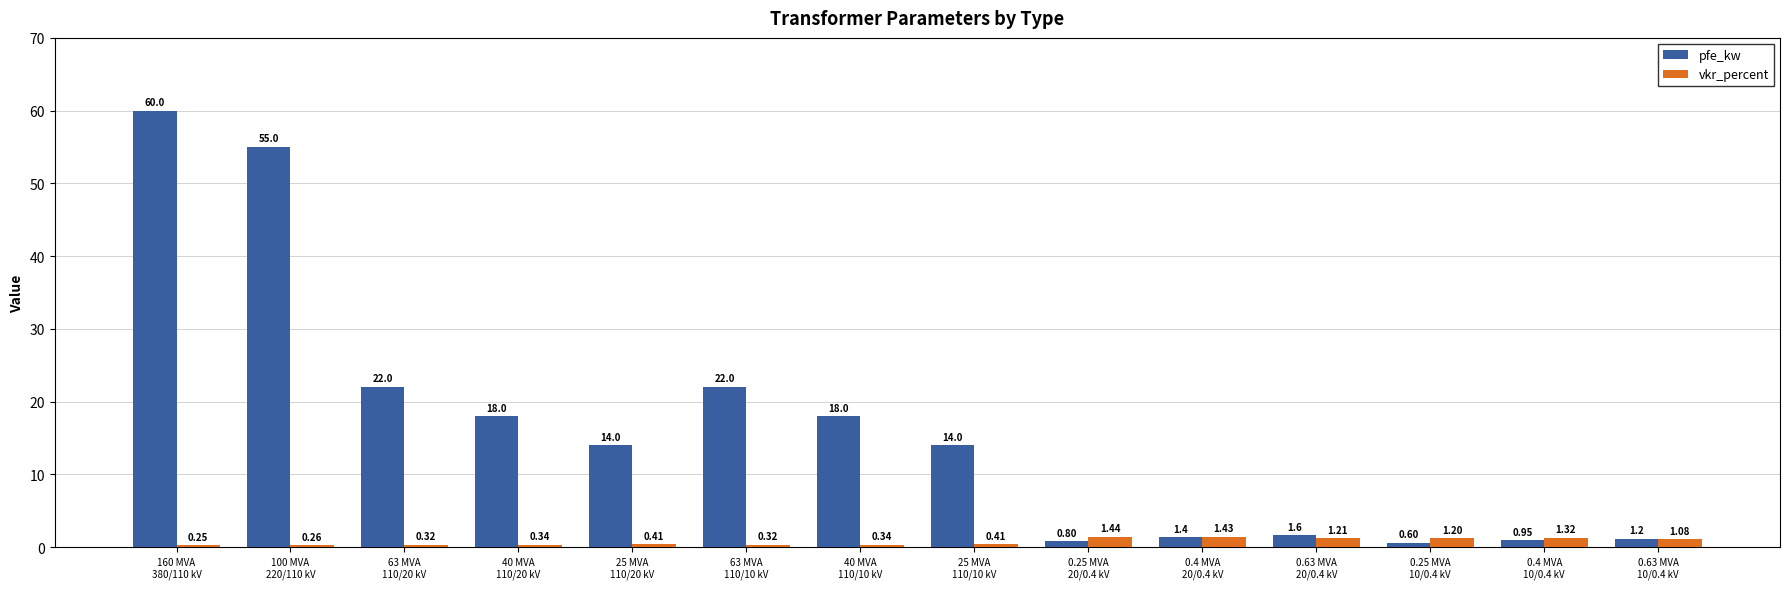

Which series changed the most between 0.25 MVA
20/0.4 kV and 0.25 MVA
10/0.4 kV?

vkr_percent